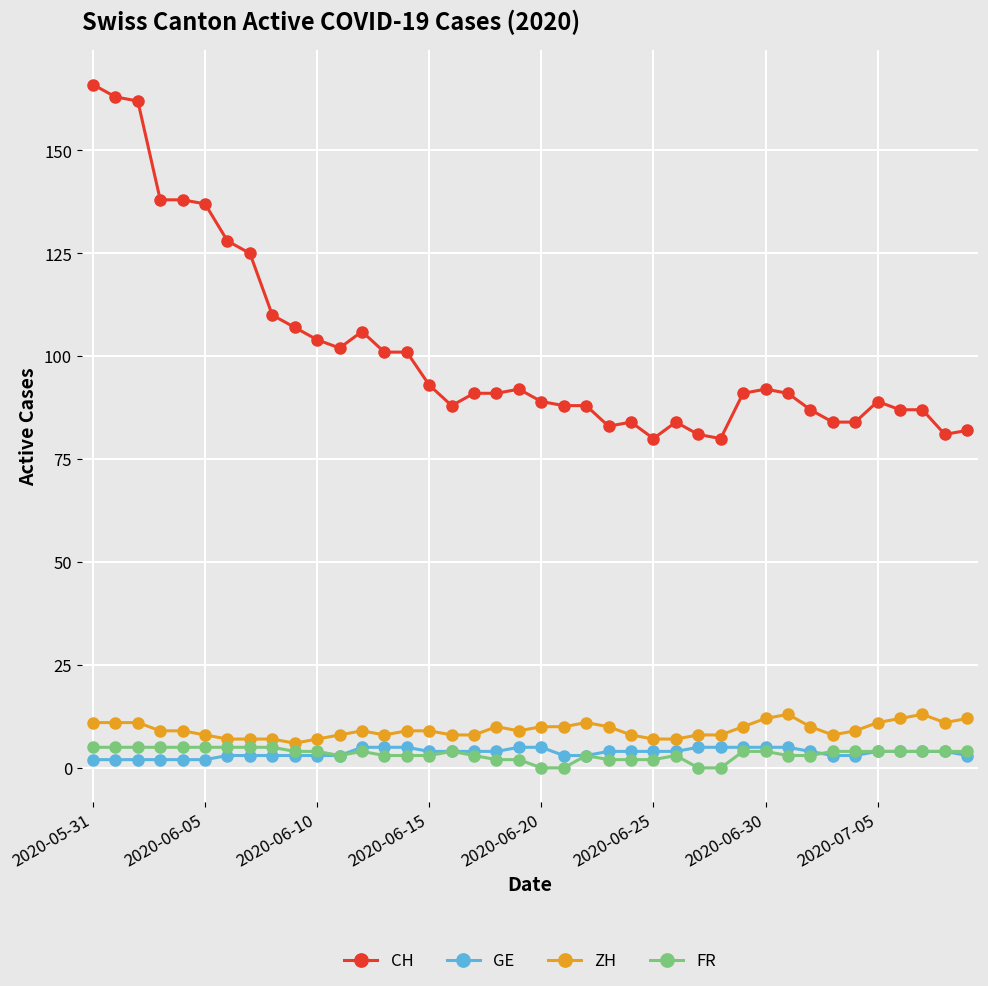

True or false: FR and ZH intersect in this chart.

False